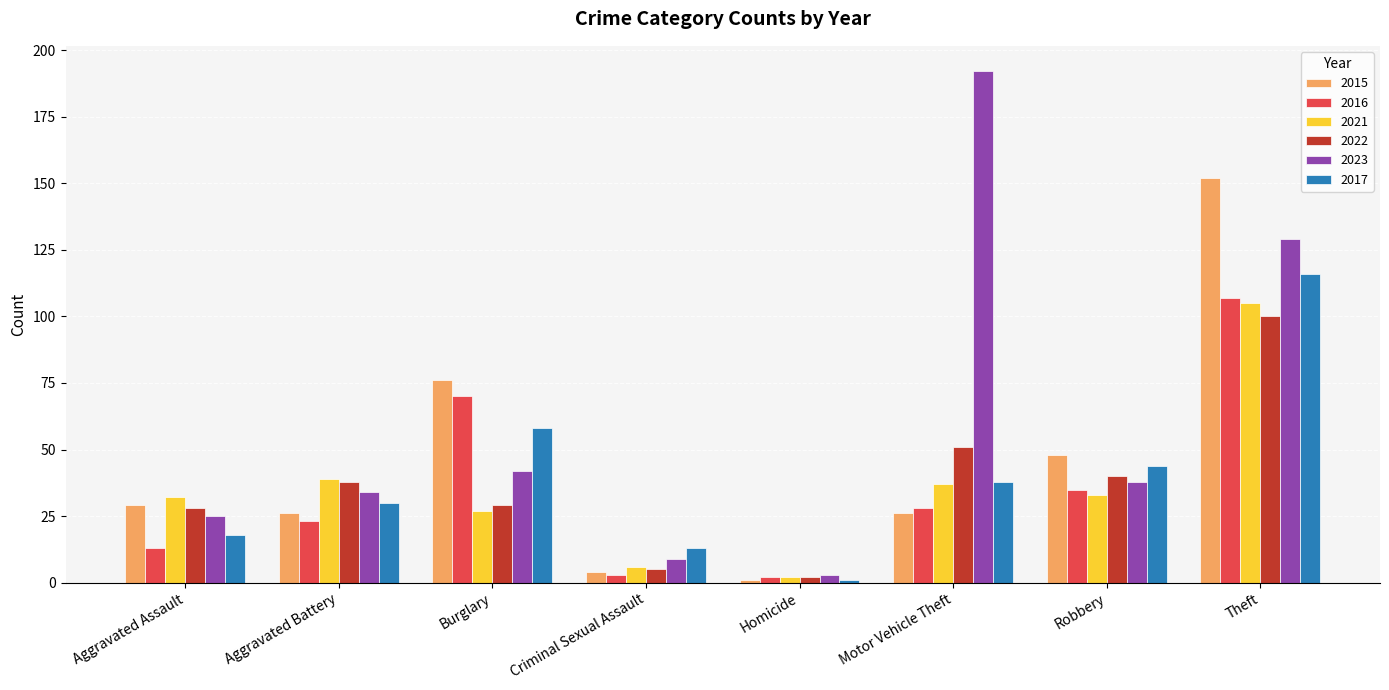

Where is 2022 nearest to the value 51?

Motor Vehicle Theft